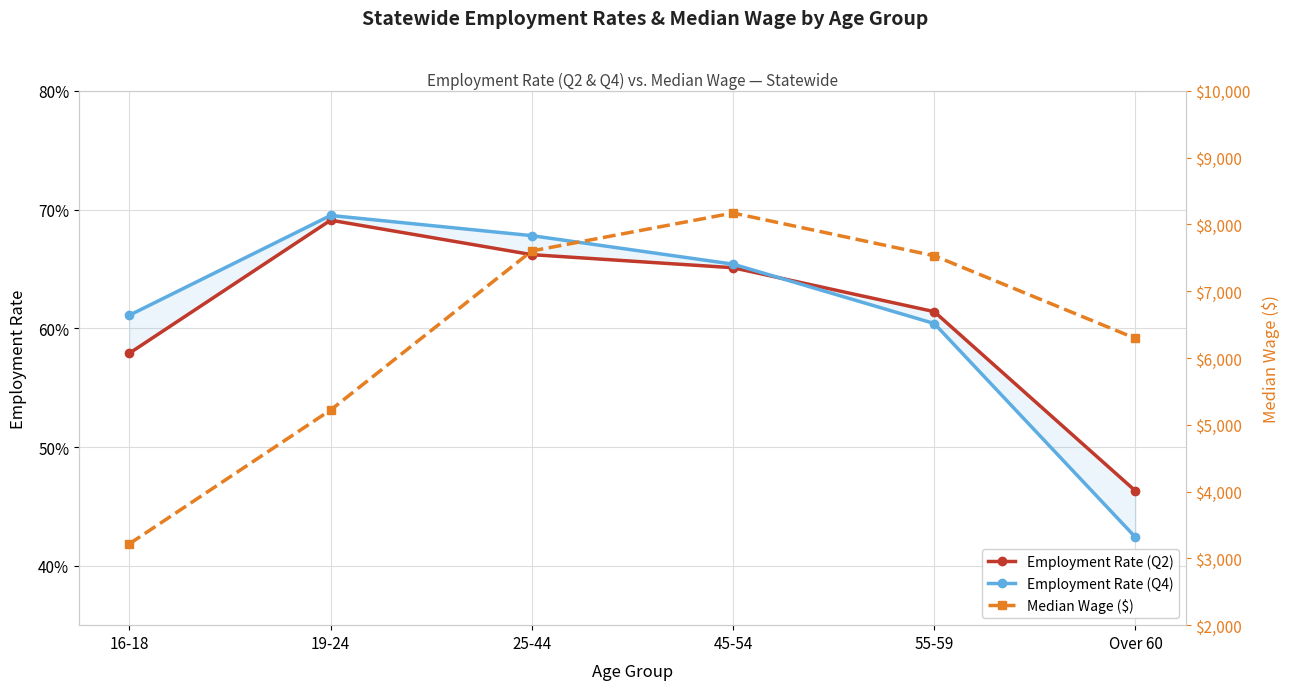

What is the average value of the Median Wage ($) series?

6339.0